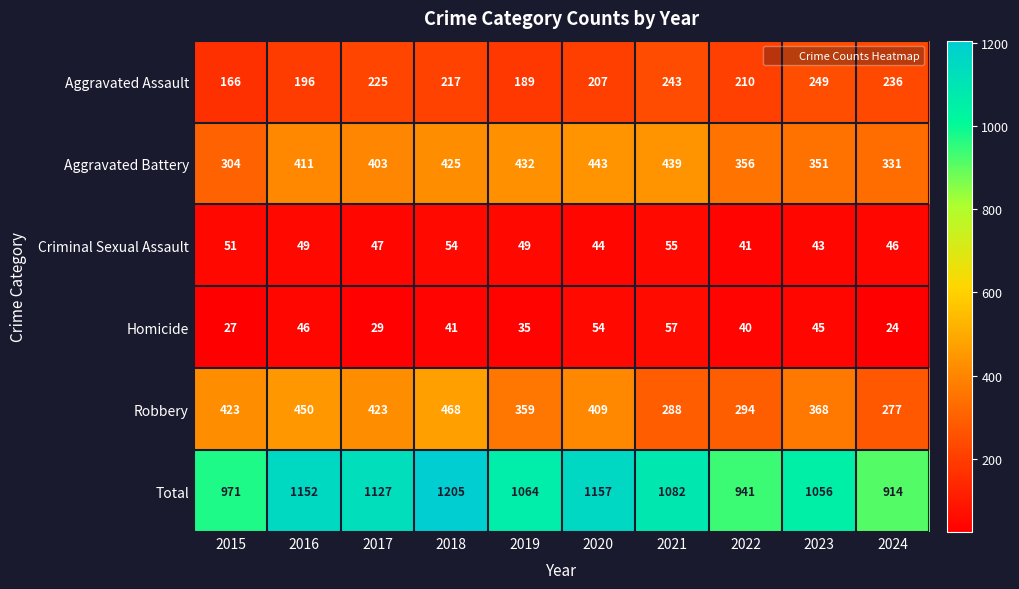

What value does the Total series have at 2015?

971